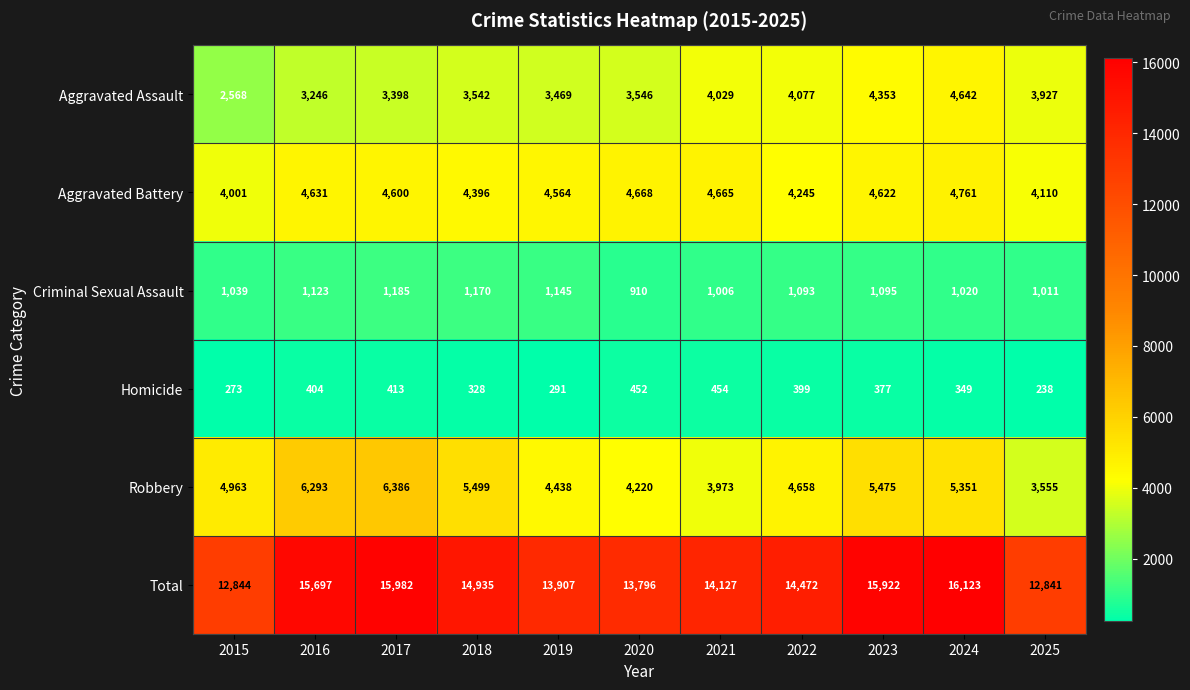

At which label does Total first exceed 14472?

2016